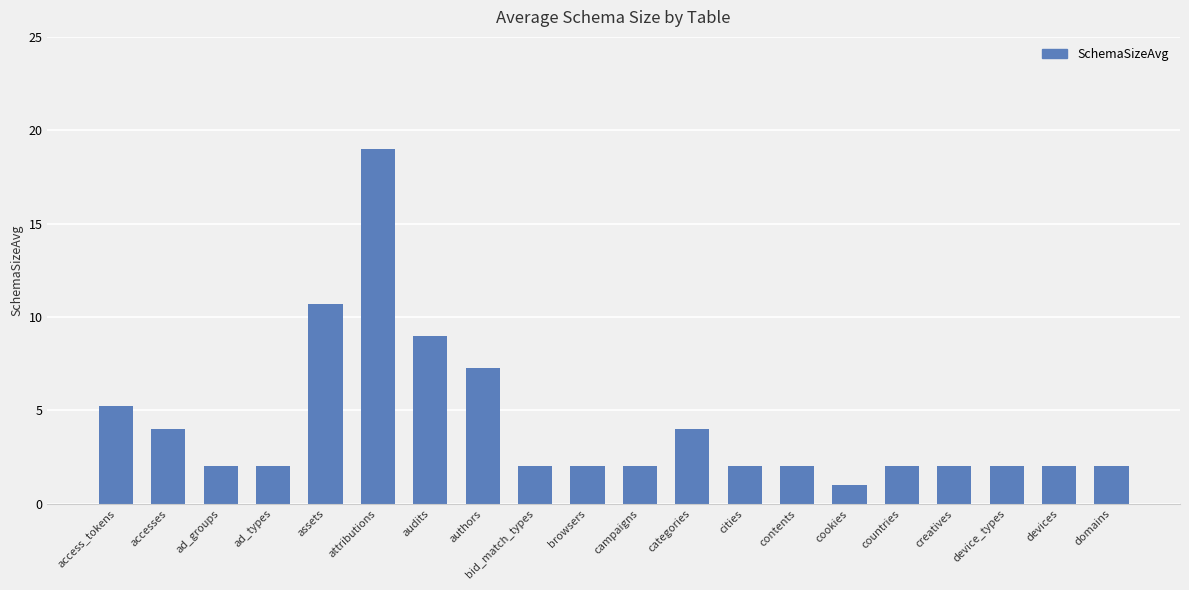

What is the difference between the maximum and minimum values?

18.0